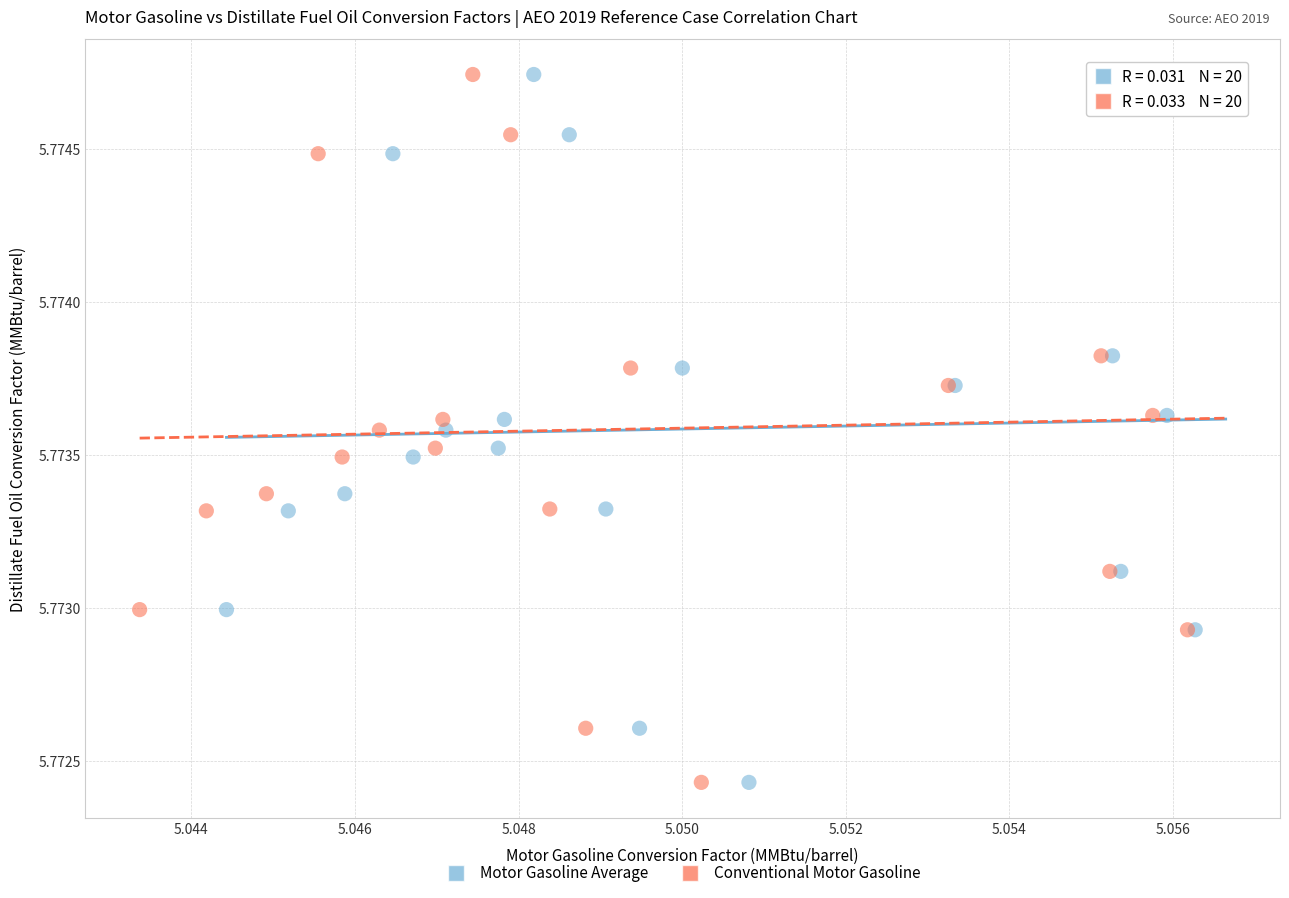

What are all the series names shown in the legend?

Motor Gasoline Average, Conventional Motor Gasoline